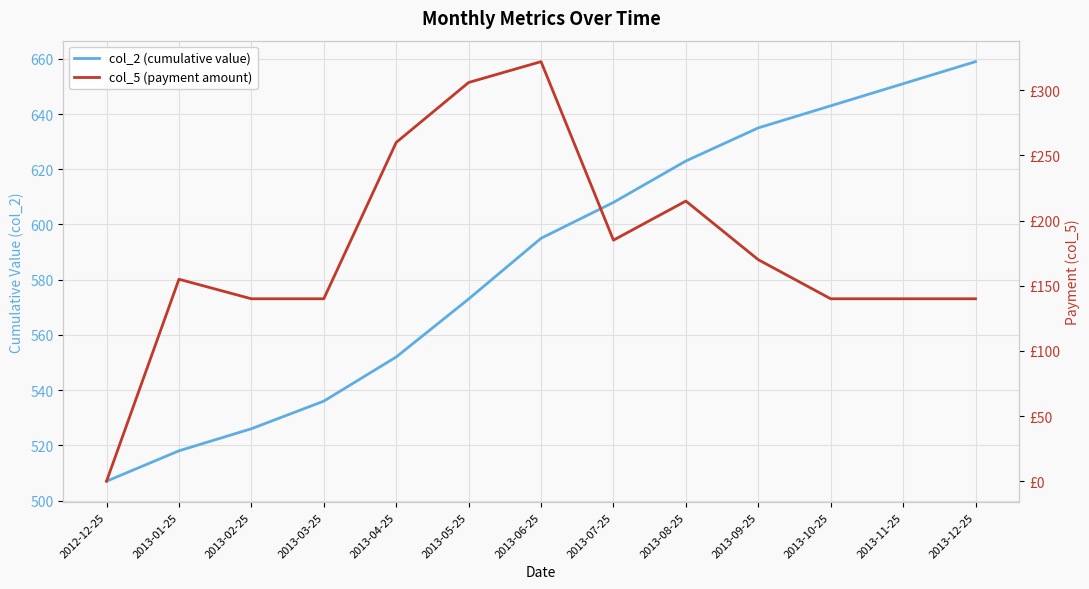

At which category does col_5 (payment amount) reach its first local peak?

2013-01-25